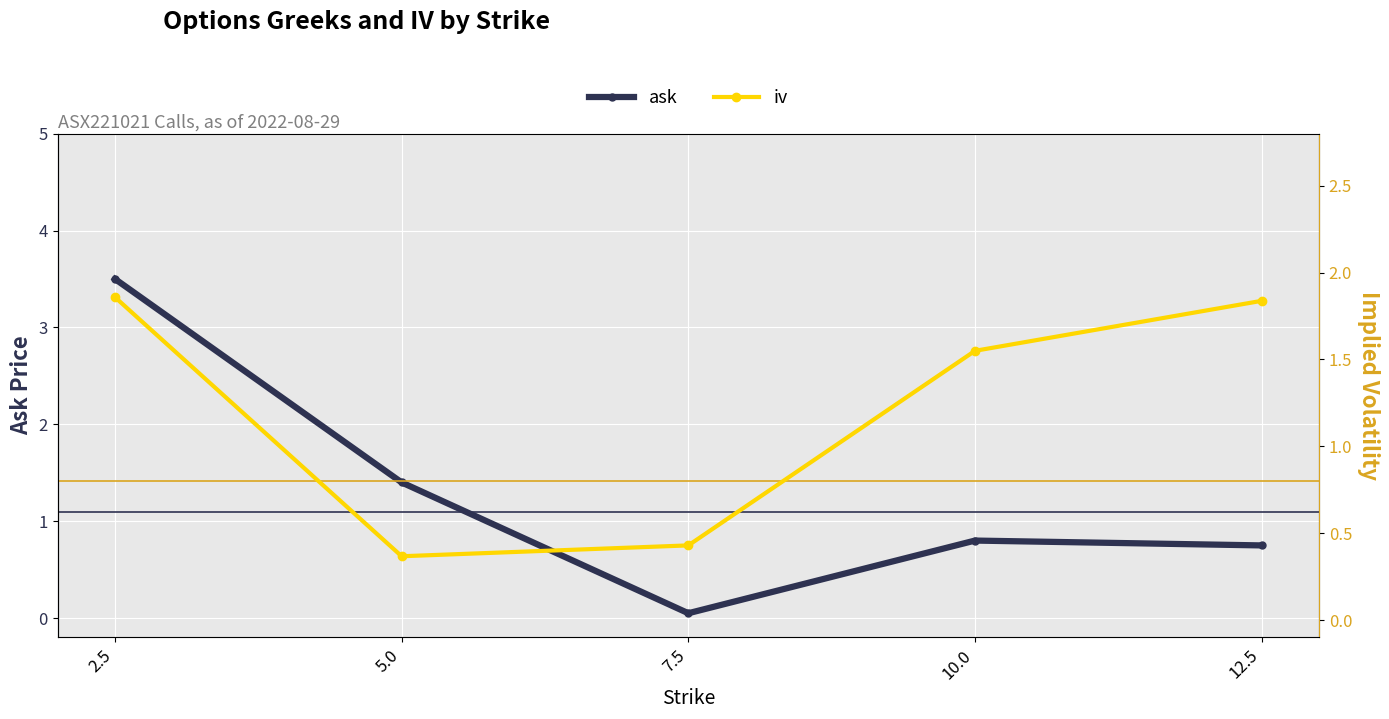

Which series changed the most between 5.0 and 10.0?

iv